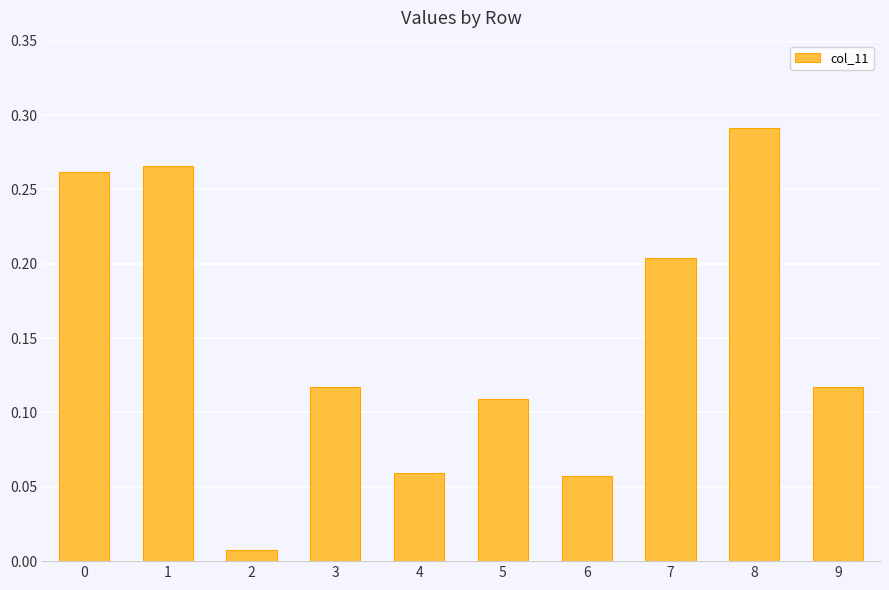

What is the change in value from 3 to 4?

-0.1